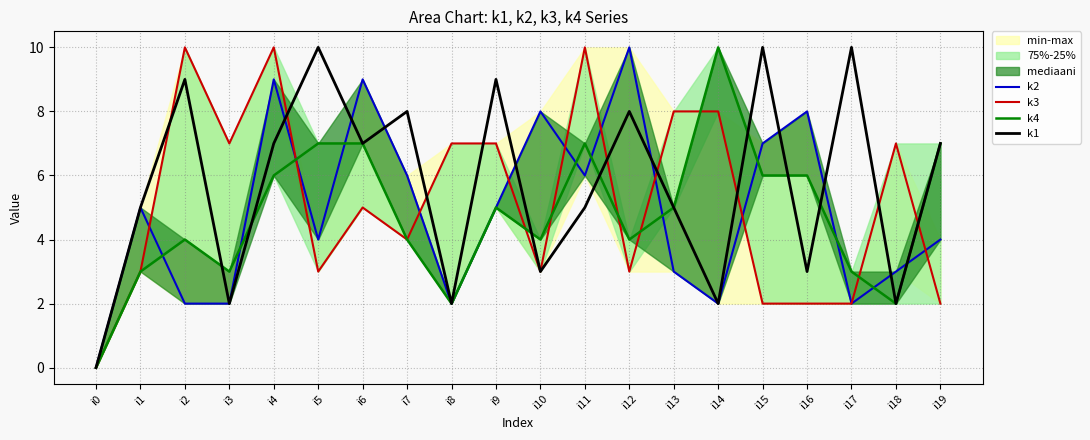

True or false: k4 and k2 intersect in this chart.

True